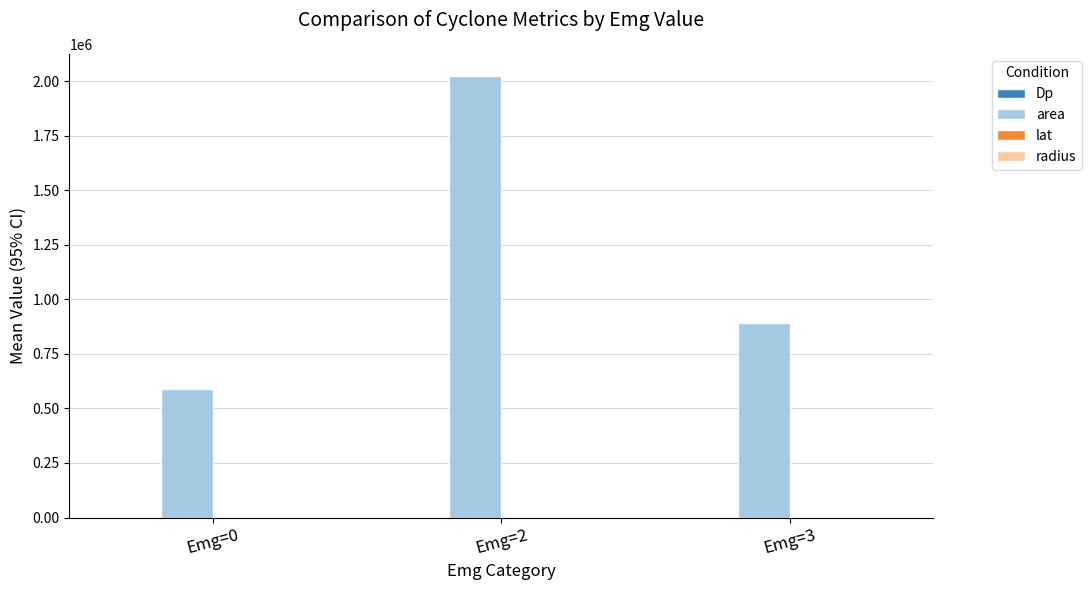

The value of area at Emg=3 is 891250.0. True or false?

True